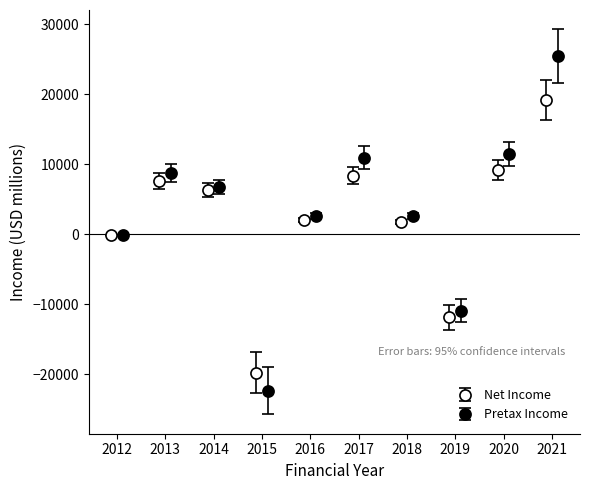

How many data points in Pretax Income are less than 6756?

5